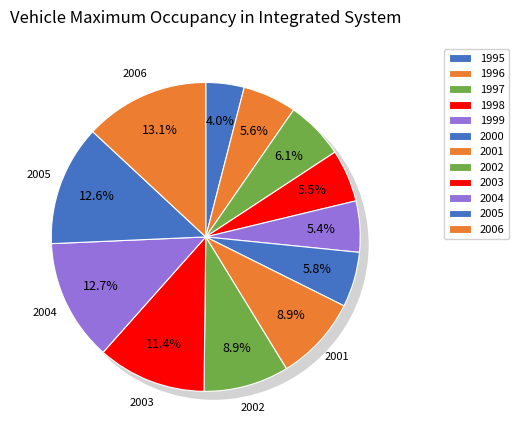

What percentage is the 1997 slice, to the nearest percent?

6%